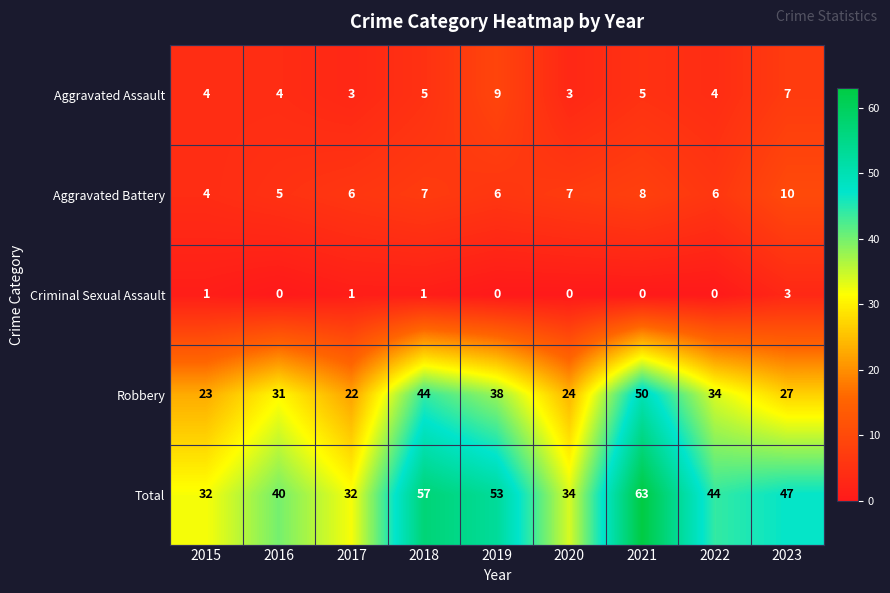

List the series in order of their peak value, highest first.

Total, Robbery, Aggravated Battery, Aggravated Assault, Criminal Sexual Assault